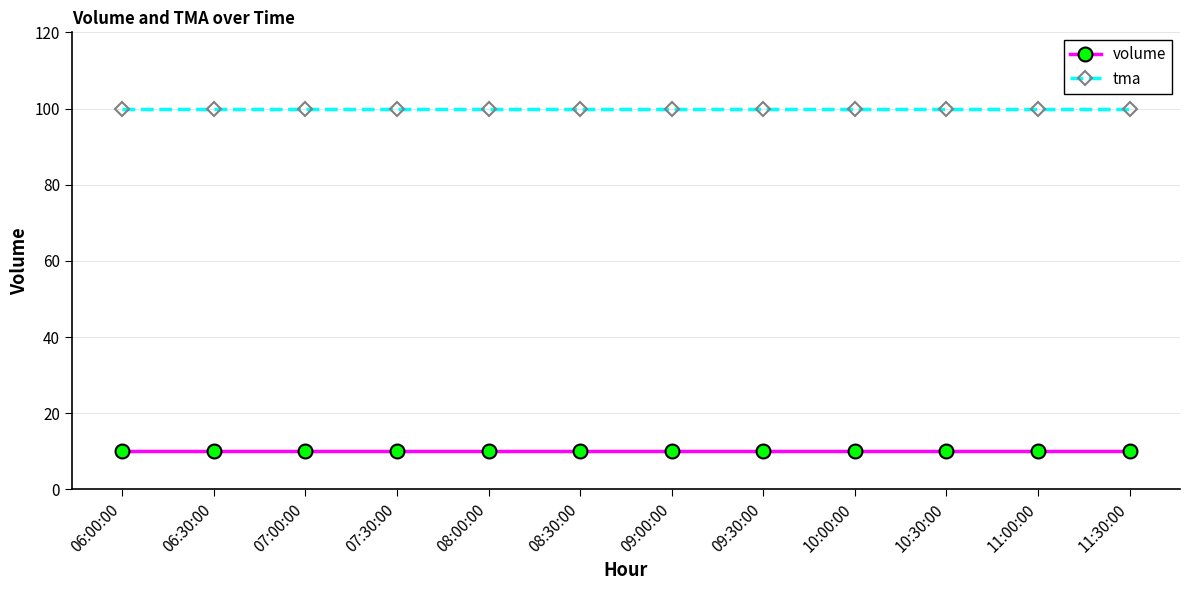

True or false: volume has a value of 10 at 09:30:00.

True